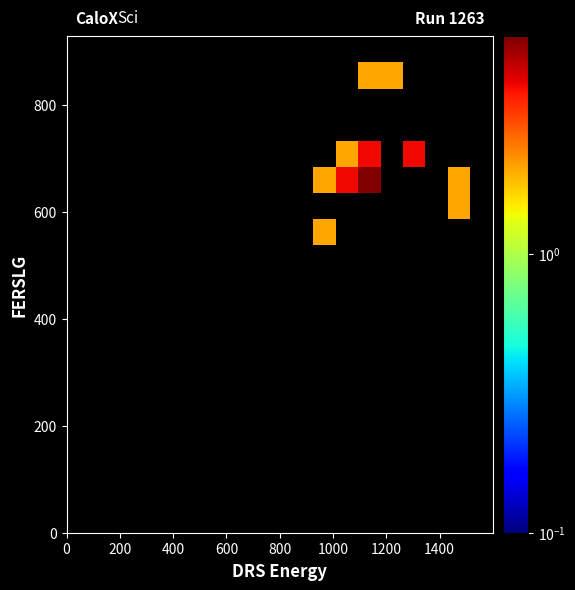

How many distinct data groups are displayed?

19